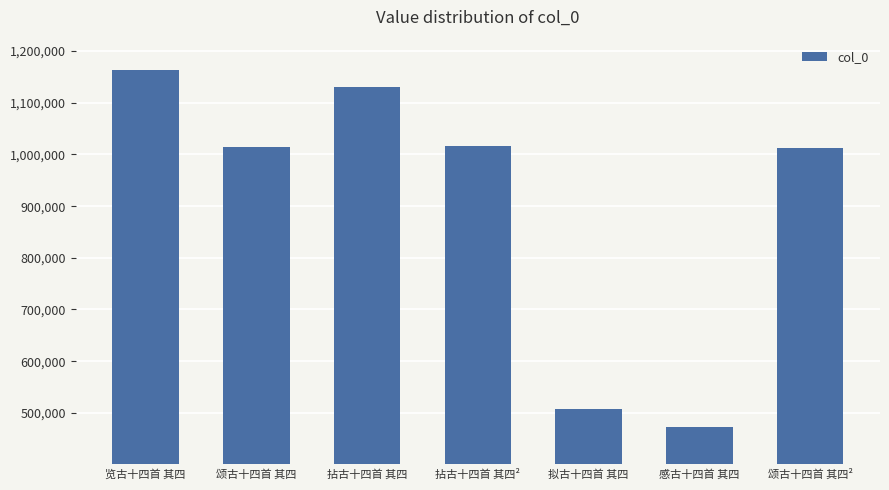

What is the label of the 1st bar from the right?

颂古十四首 其四²